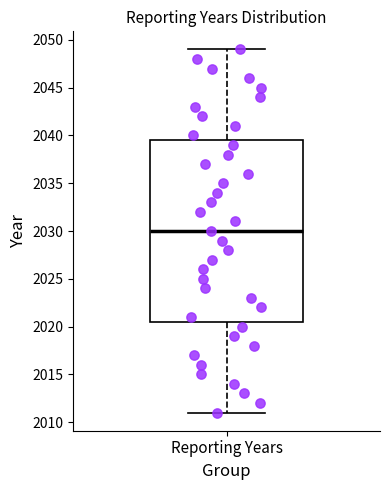

Read this box plot against the y-axis: the position of the median line, the range covered by the box, and the ends of both whiskers. The values are not printed on the chart, so give them approximately, as read against the axis.

median 2030.0, box 2020.5 to 2039.5, whiskers 2011.0 to 2049.0